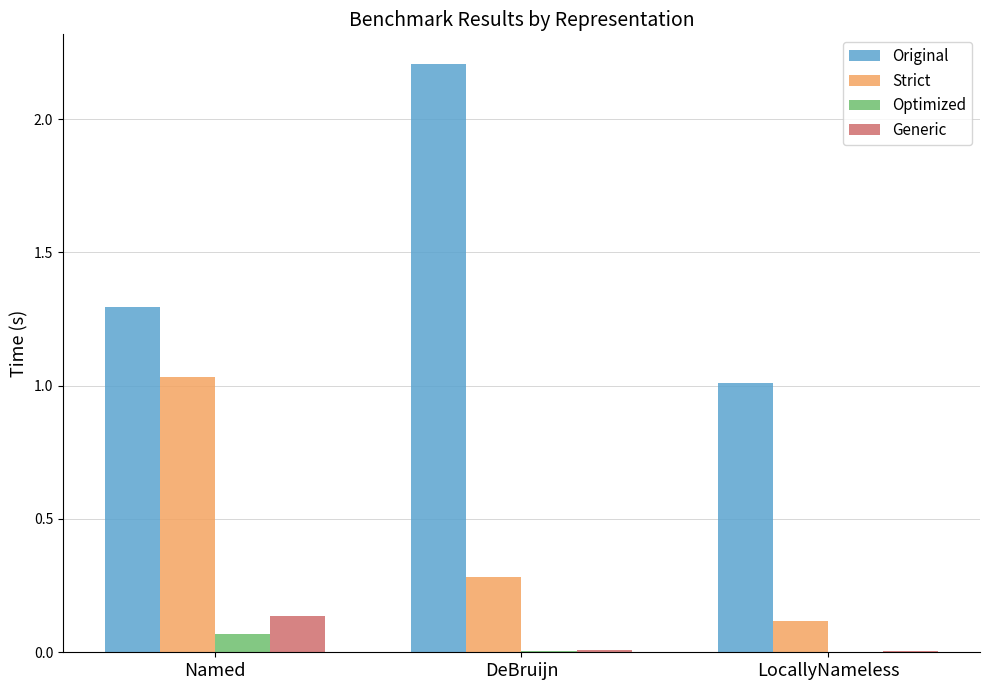

What is the maximum value for Original?

2.2